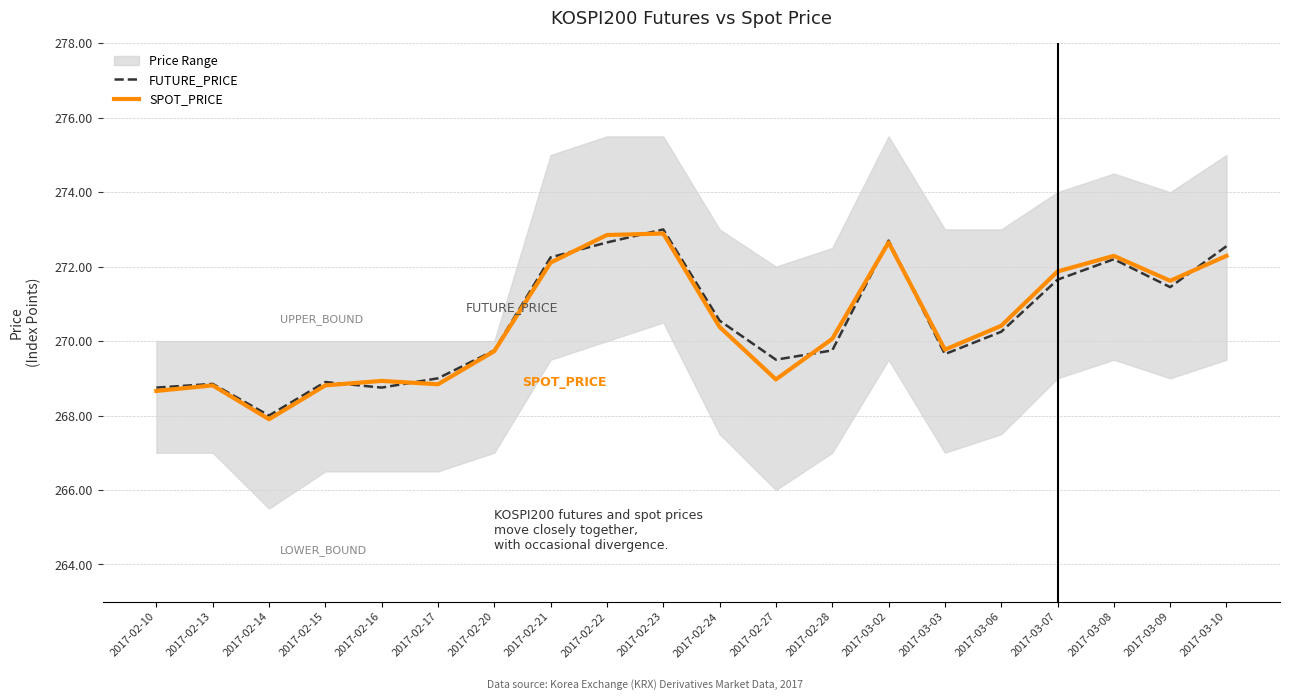

How many intersections are there between SPOT_PRICE and FUTURE_PRICE?

8